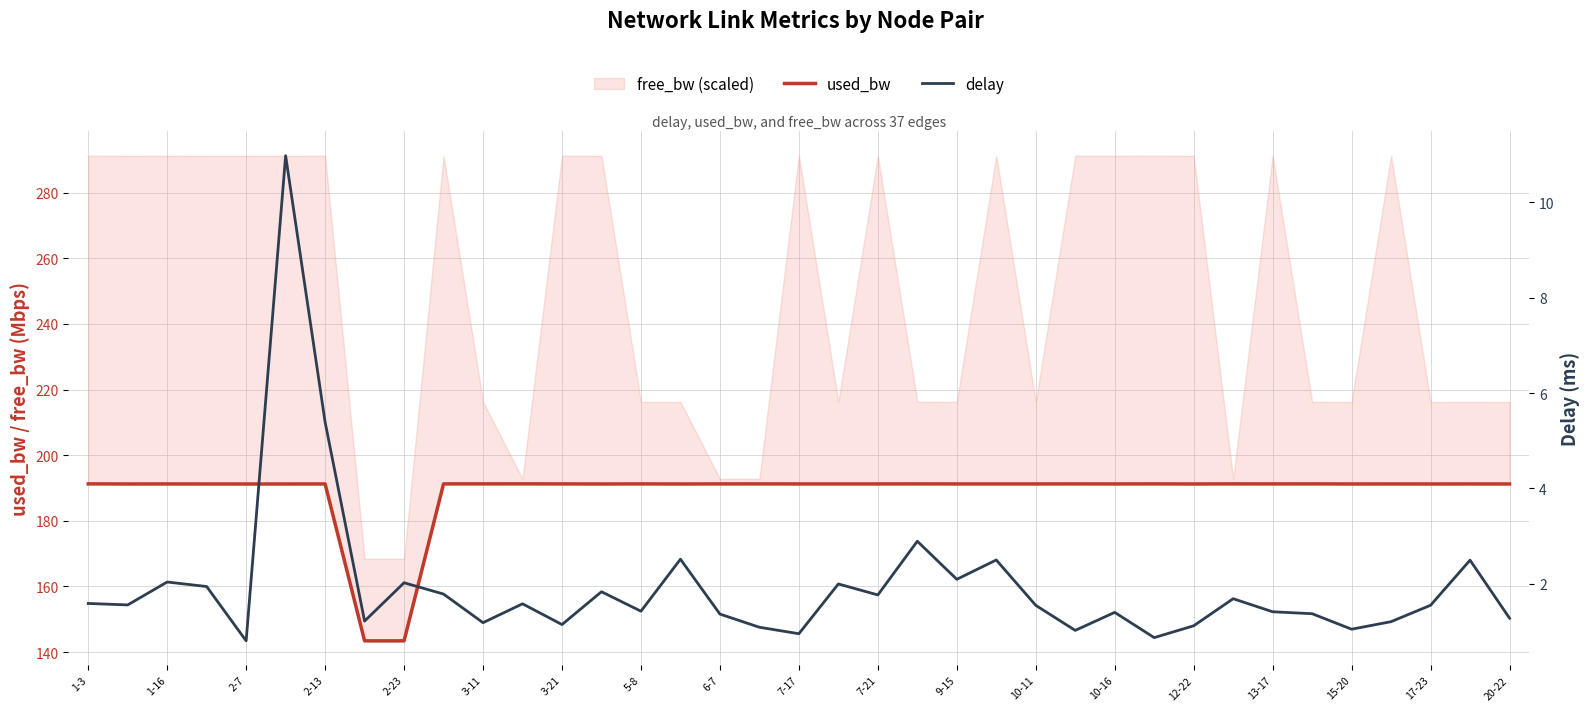

The delay series shows 1.6 at 1-3. True or false?

True